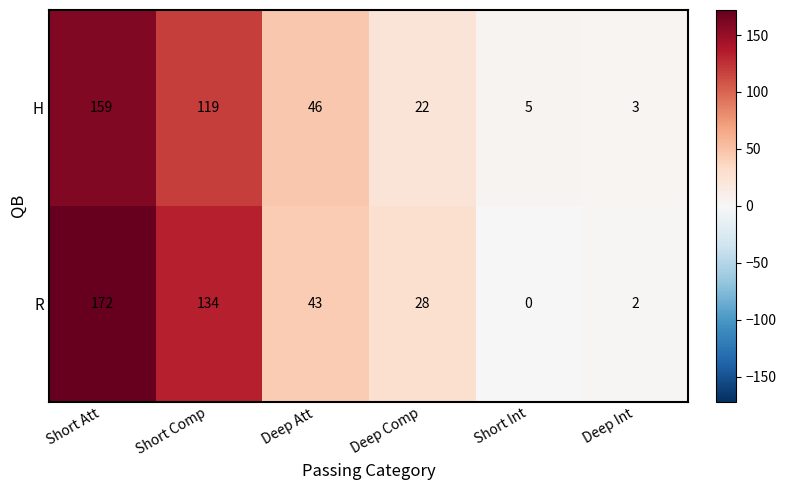

True or false: H has a value of 2 at Deep Int.

False